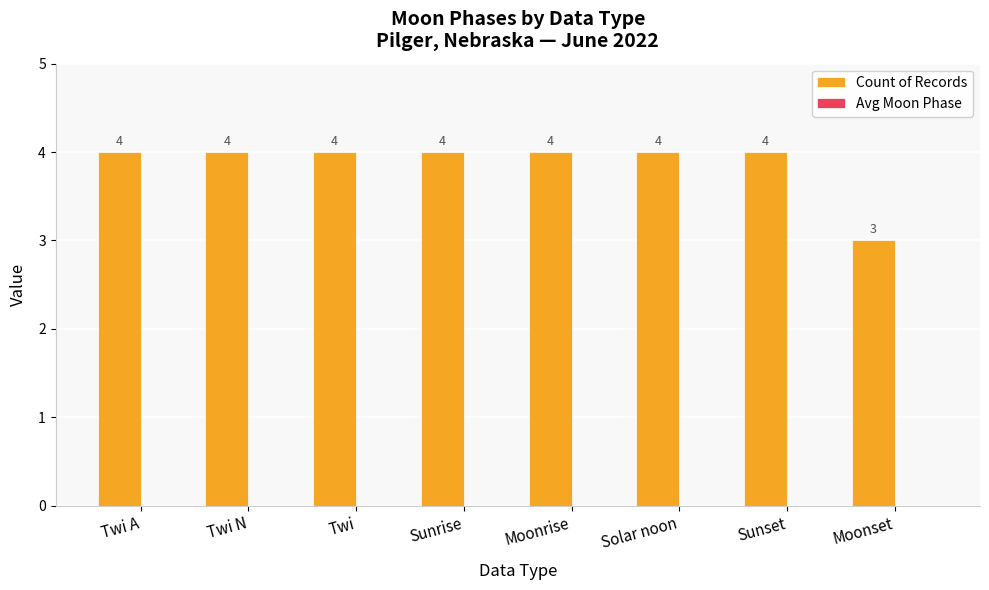

Reading left to right, extract all data points from this chart.

4	4	4	4	4	4	4	3